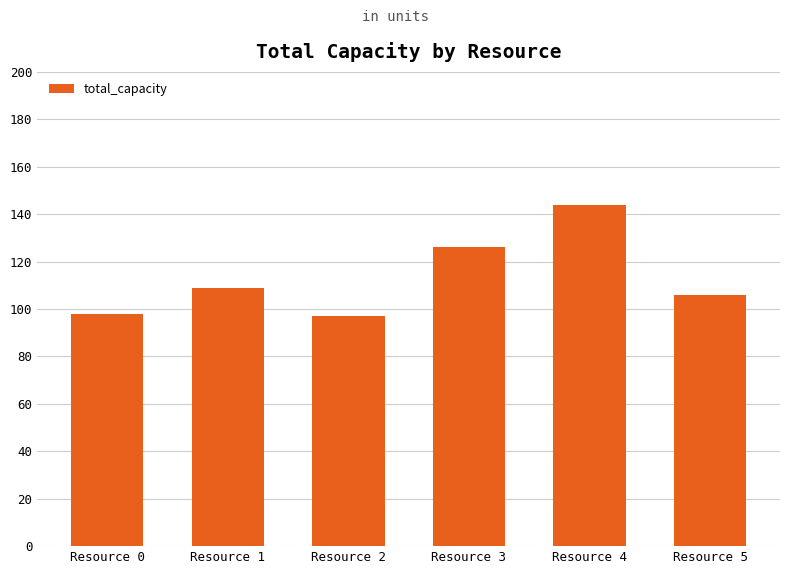

What value does the data have at Resource 3, to the nearest 10?

130